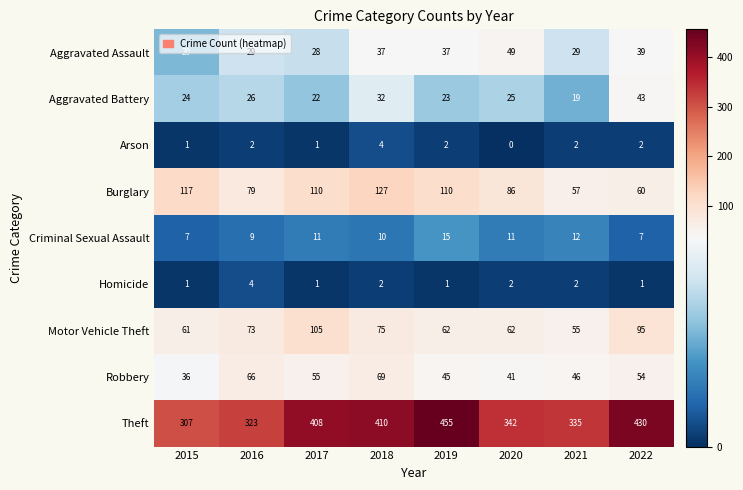

At 2020, list the series in order from smallest to largest.

Arson, Homicide, Criminal Sexual Assault, Aggravated Battery, Robbery, Aggravated Assault, Motor Vehicle Theft, Burglary, Theft